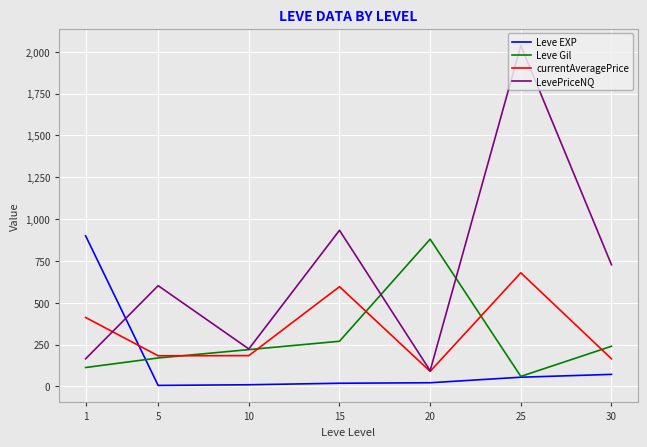

Is this an area chart (filled region under the line)?

No